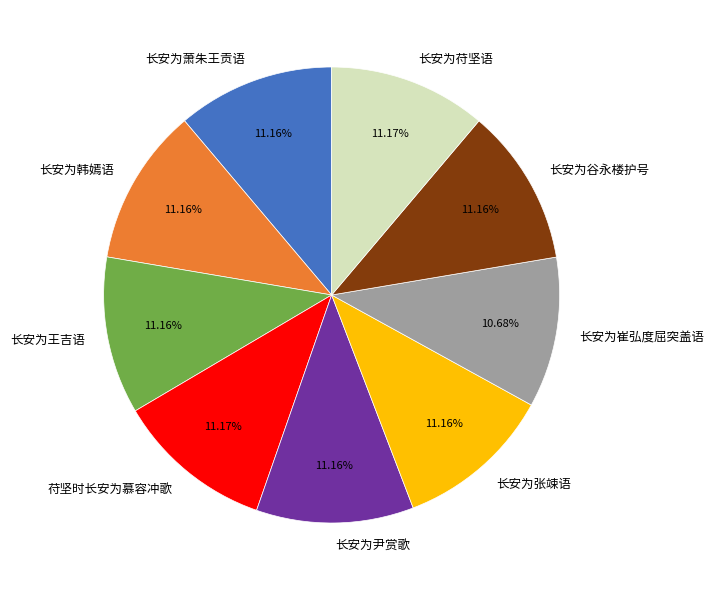

Does any single category account for the majority?

No